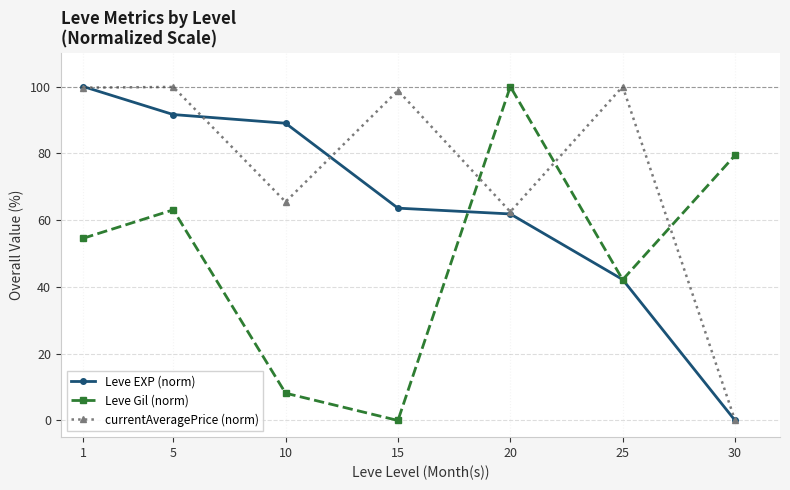

What is the value of the currentAveragePrice (norm) point at the 5th from the left?

62.5